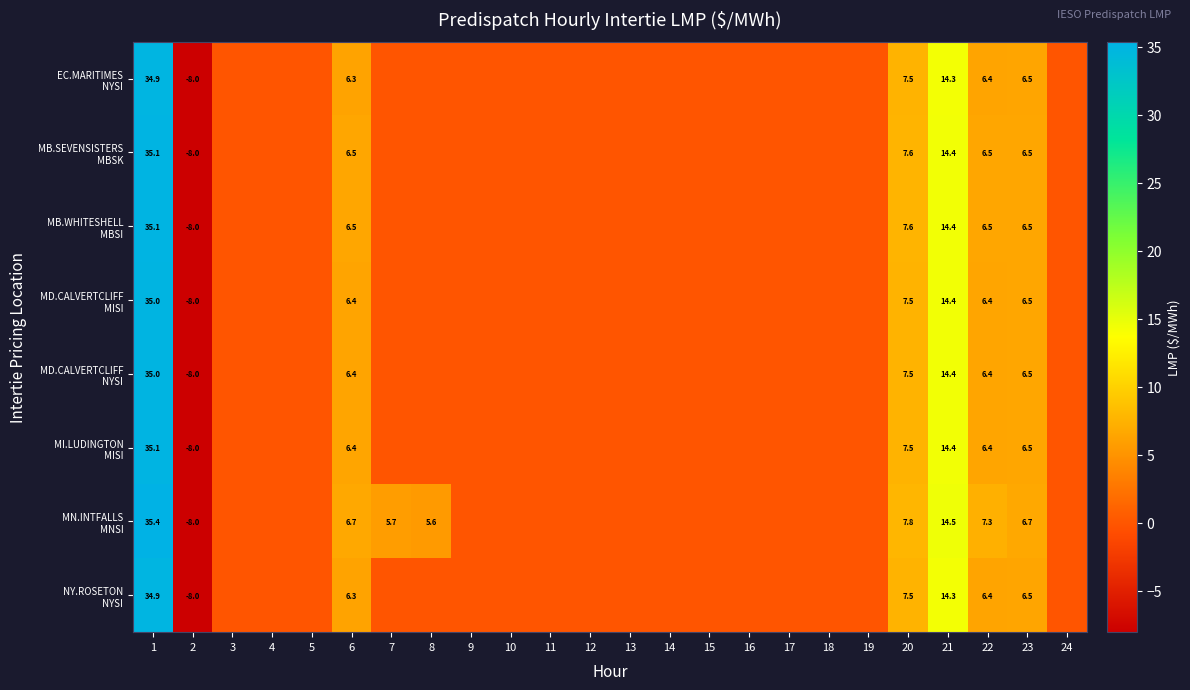

What is the total value across all series at 20?

60.5